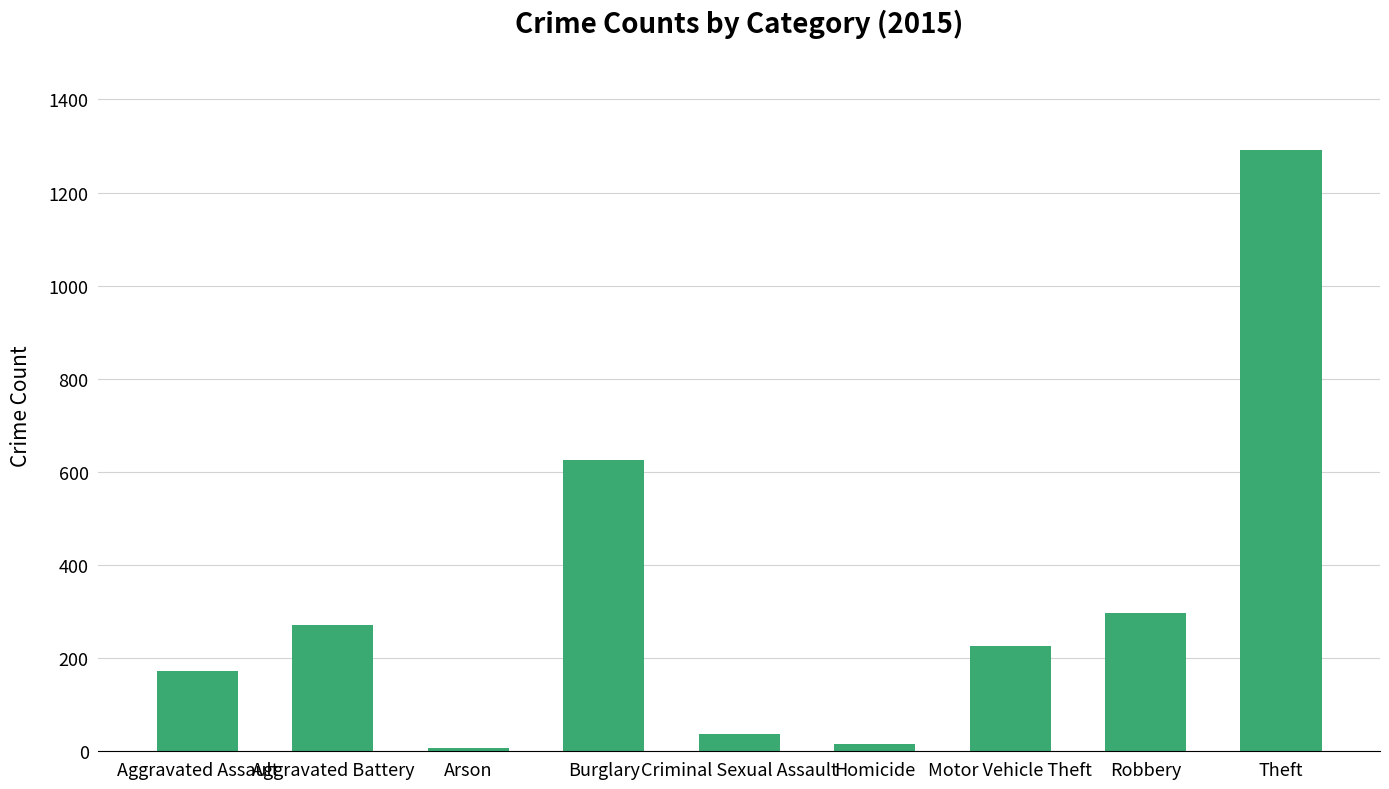

Which has a higher value, Aggravated Assault or Criminal Sexual Assault?

Aggravated Assault